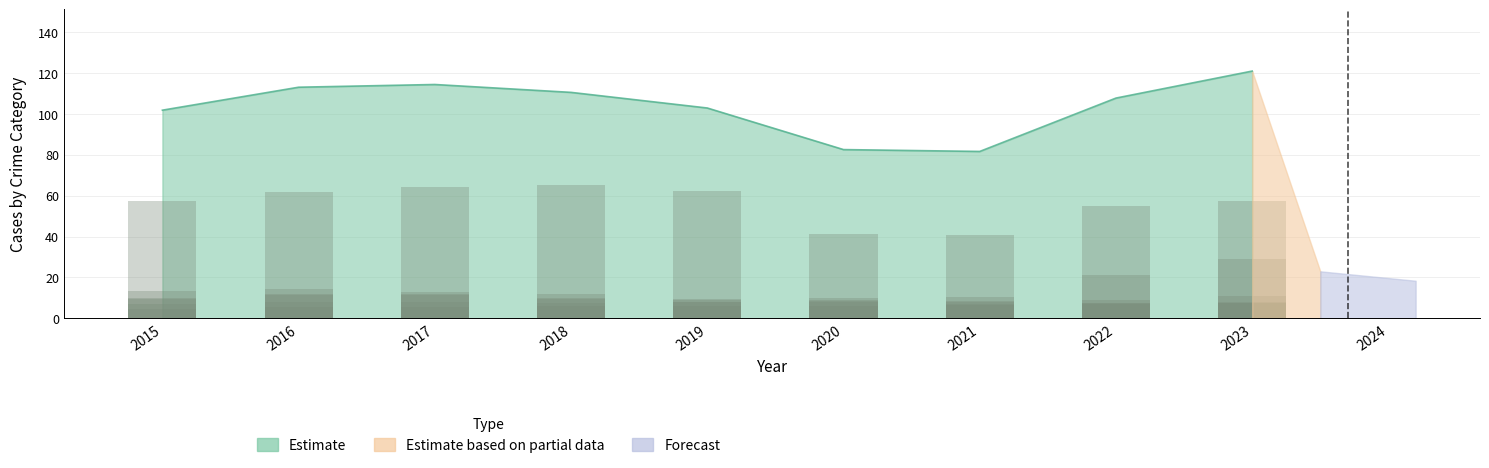

Where is Aggravated Assault nearest to the value 6?

2018